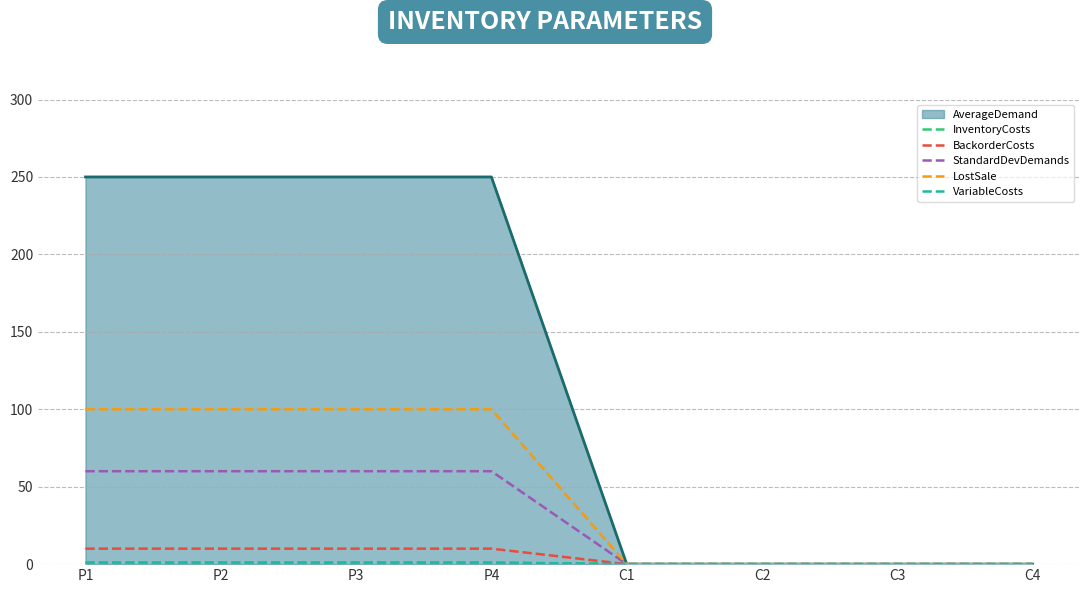

Which series changed the most between P1 and C3?

AverageDemand